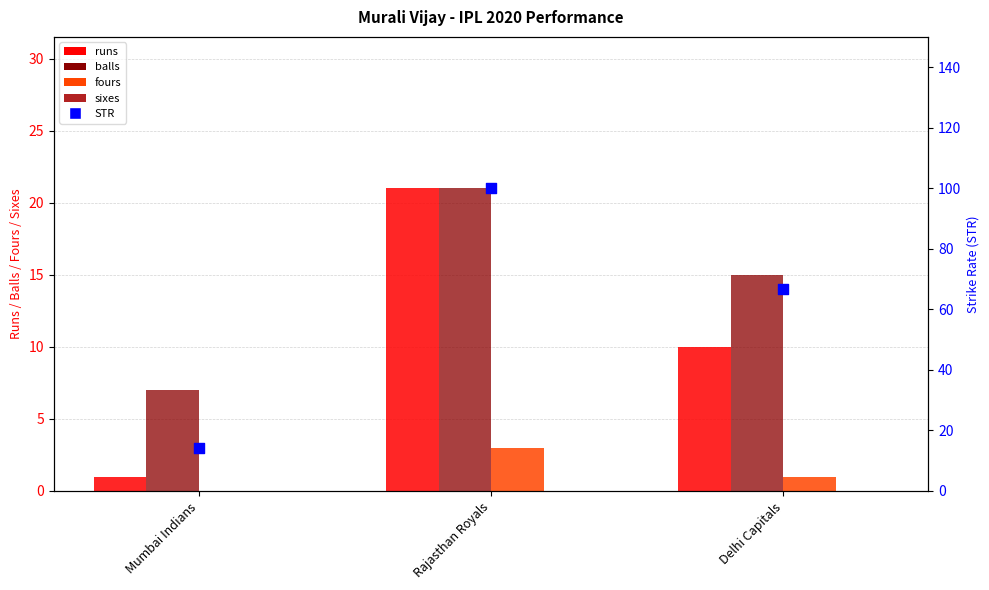

Which series has the widest spread of Y values?

STR